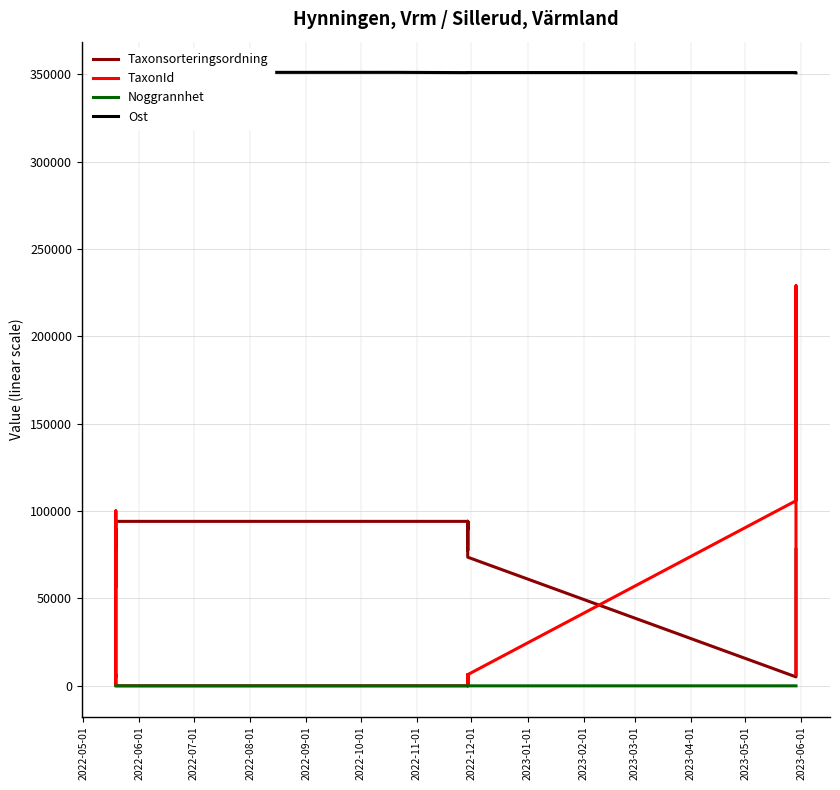

The value of Ost at 2022-06-01 is 534035. True or false?

False